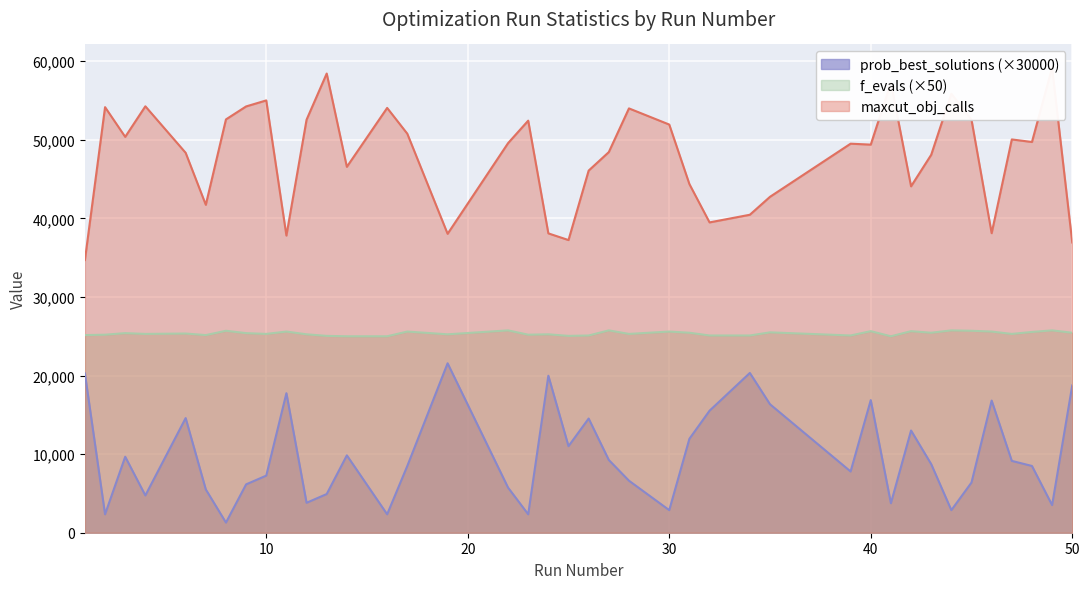

What is the difference between the second highest and second lowest values in the prob_best_solutions series?

17988.3